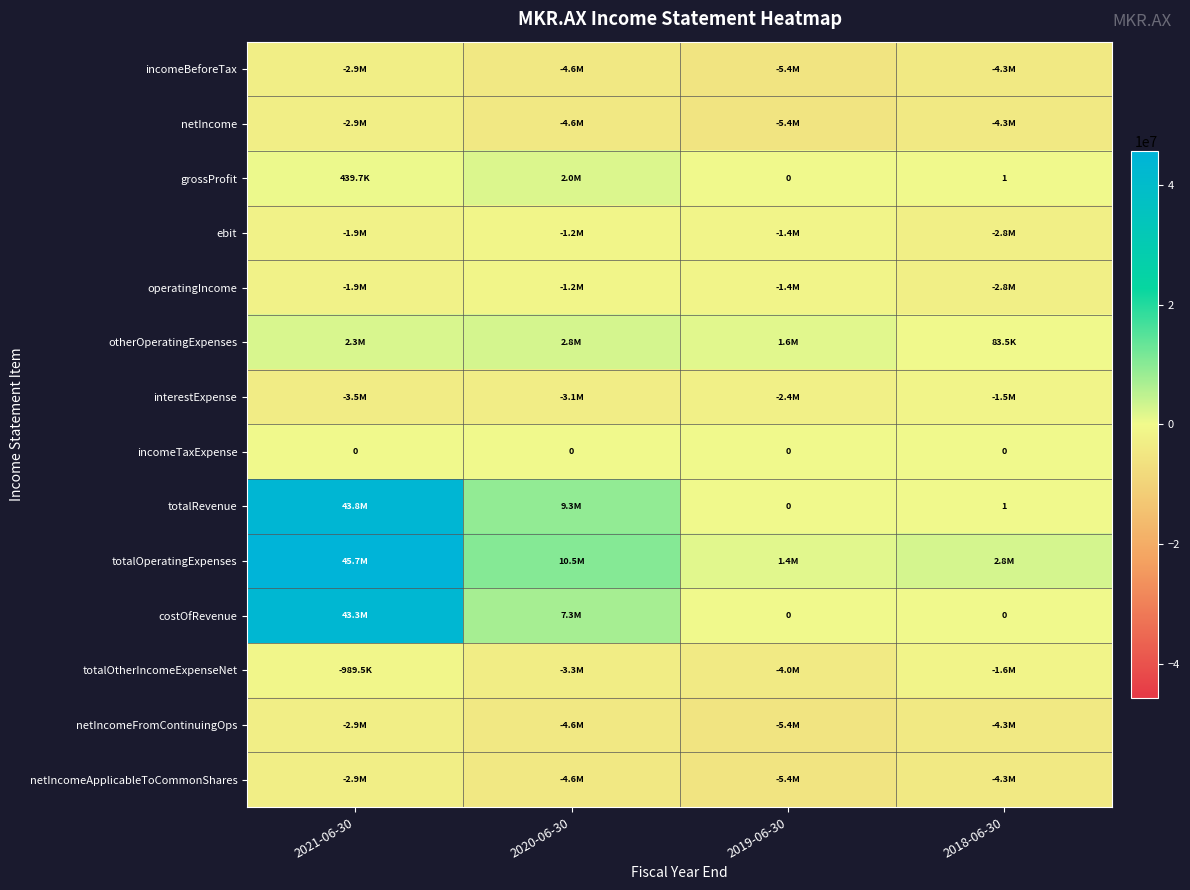

The totalRevenue series shows 1 at 2018-06-30. True or false?

True